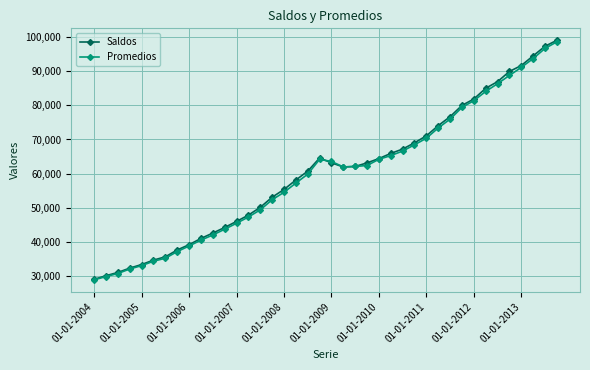

What is the value of the Promedios point at the 21st from the left?

63569